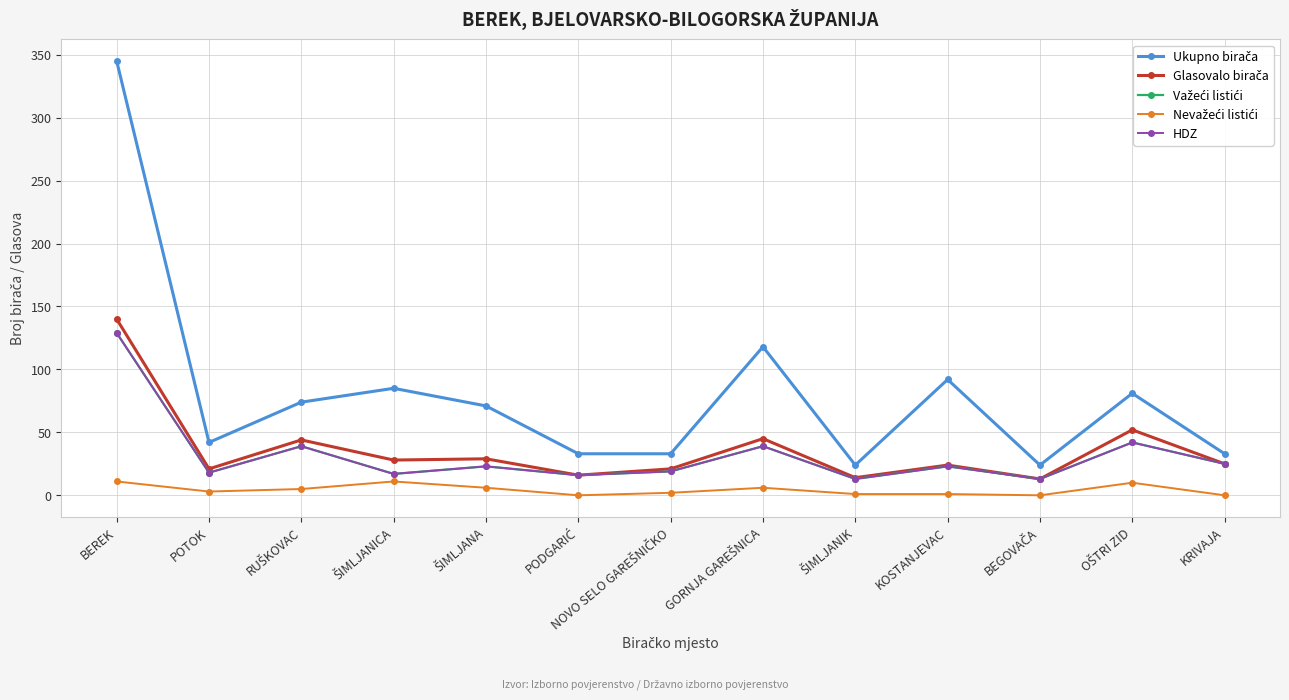

At which category does the chart reach its minimum across all series?

PODGARIĆ